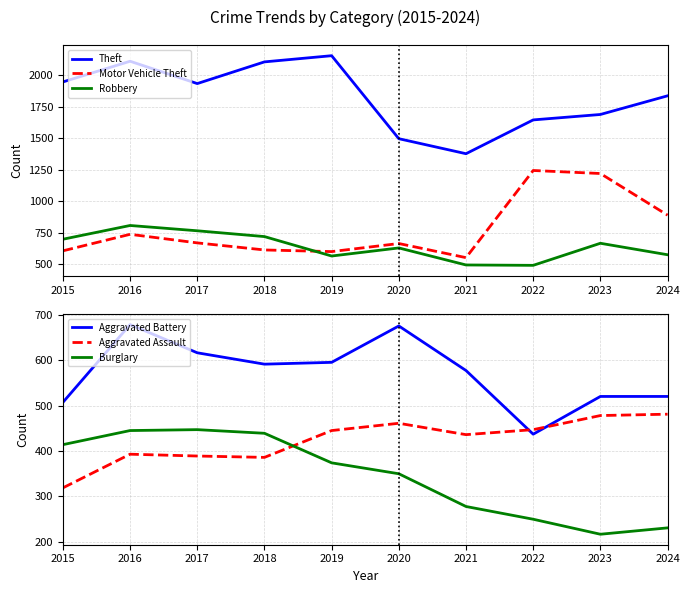

True or false: Theft and Aggravated Assault cross at least once.

False